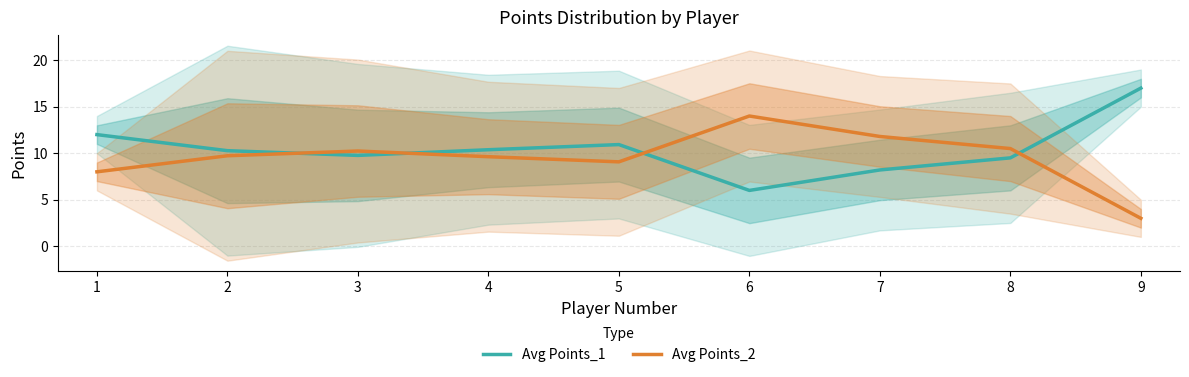

What are all the series names shown in the legend?

Avg Points_1, Avg Points_2